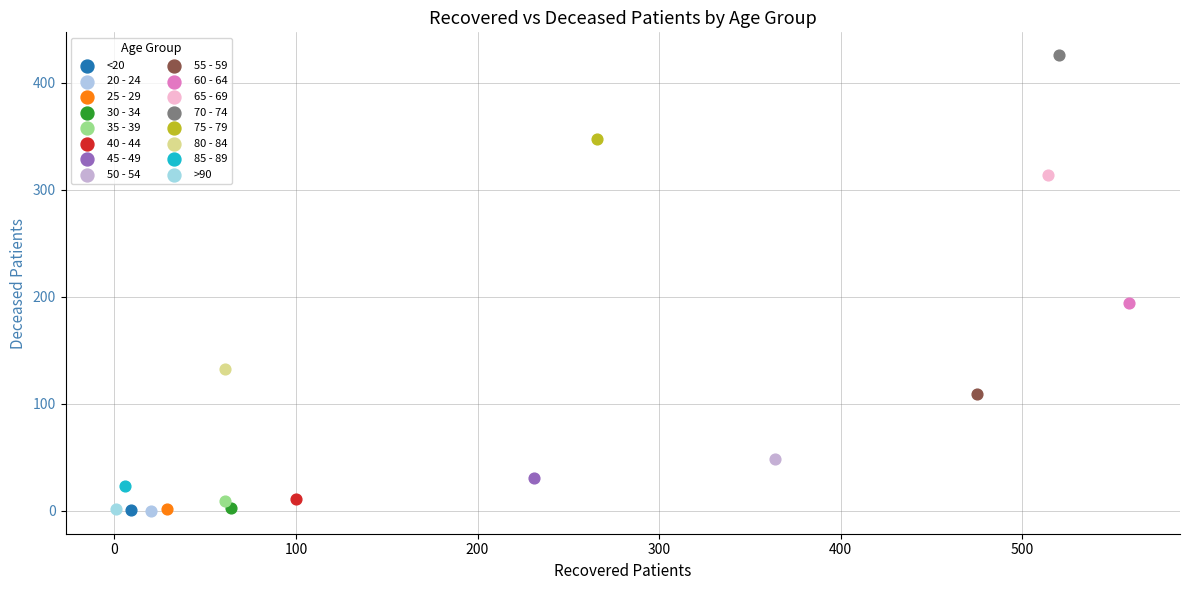

What are all the series names shown in the legend?

<20, 20 - 24, 25 - 29, 30 - 34, 35 - 39, 40 - 44, 45 - 49, 50 - 54, 55 - 59, 60 - 64, 65 - 69, 70 - 74, 75 - 79, 80 - 84, 85 - 89, >90